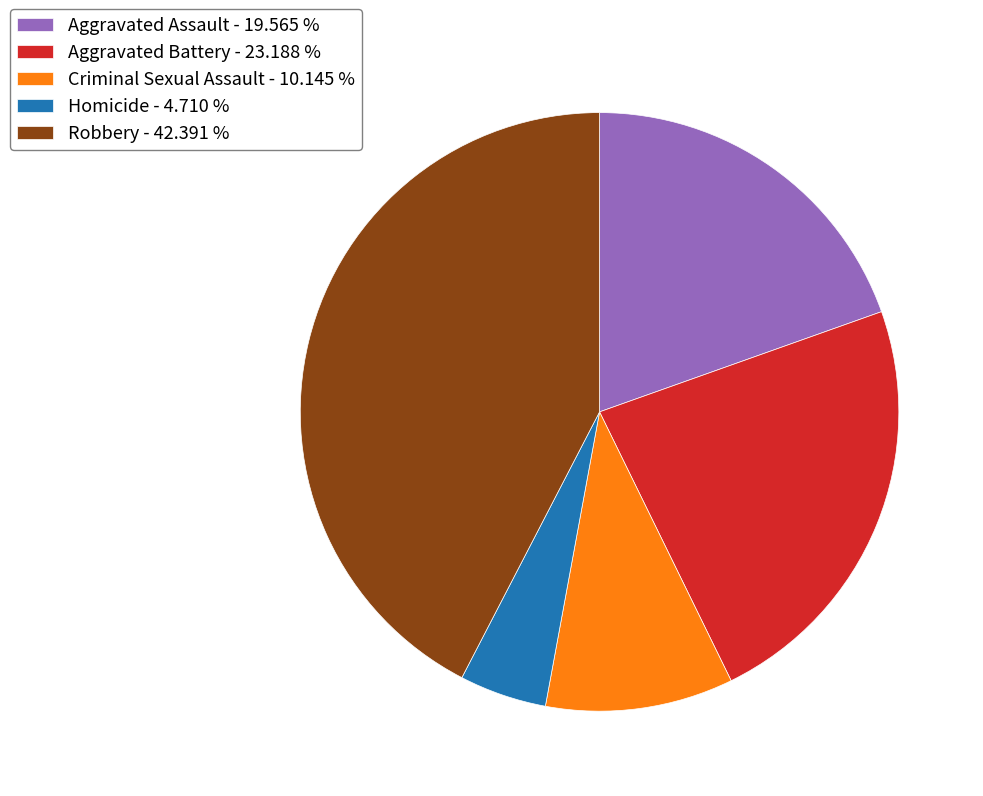

Approximately how many times larger is the value at Aggravated Battery - 23.188 % compared to Aggravated Assault - 19.565 %?

1.2